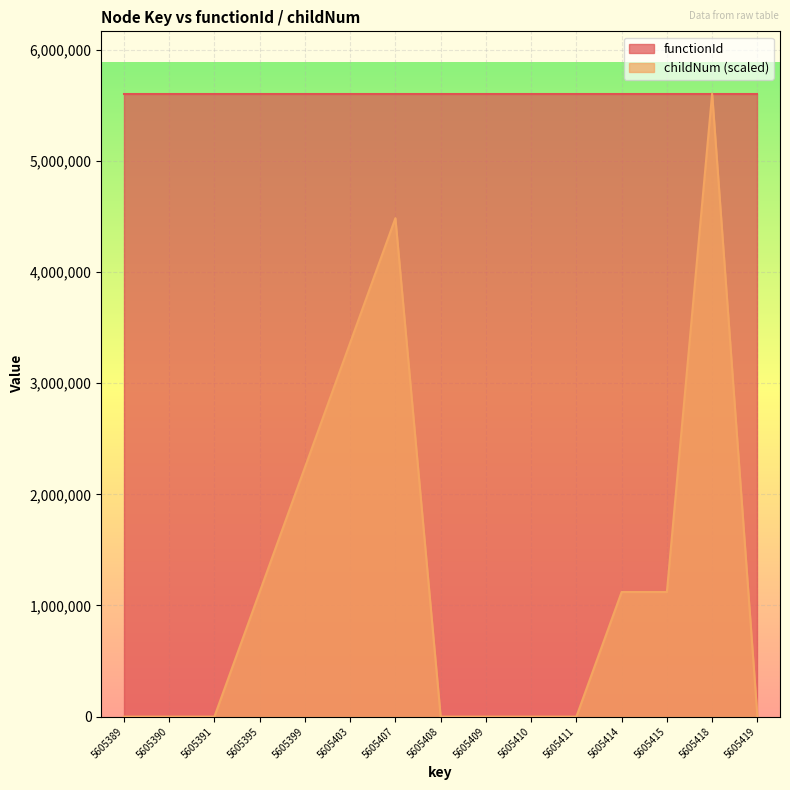

Does the chart display data point markers on the line(s)?

No